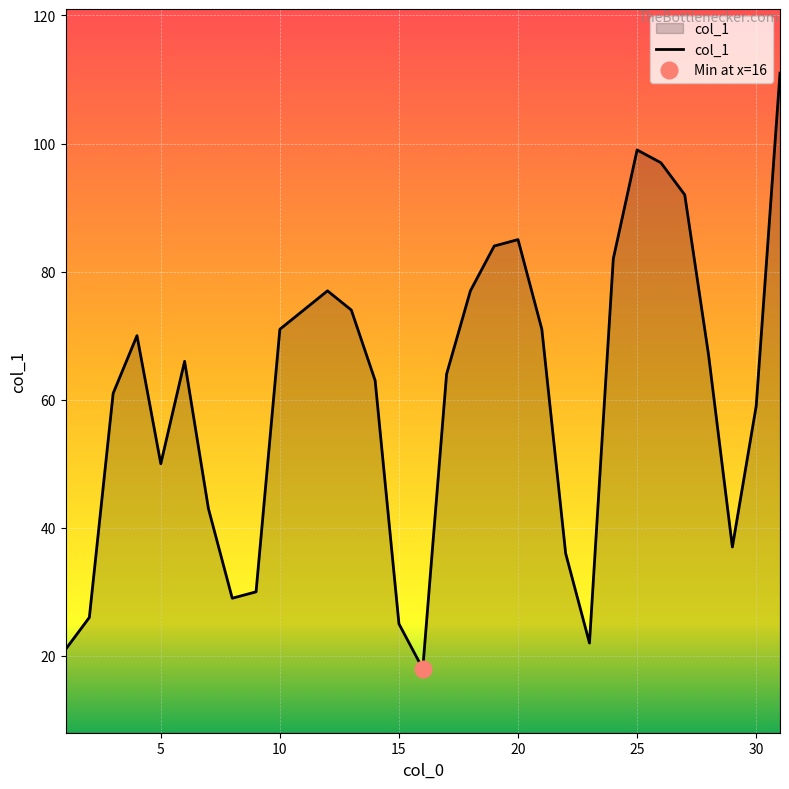

Rank the categories by value from highest to lowest.

31, 25, 26, 27, 20, 19, 24, 12, 18, 11, 13, 10, 21, 4, 28, 6, 17, 14, 3, 30, 5, 7, 29, 22, 9, 8, 2, 15, 23, 1, 16